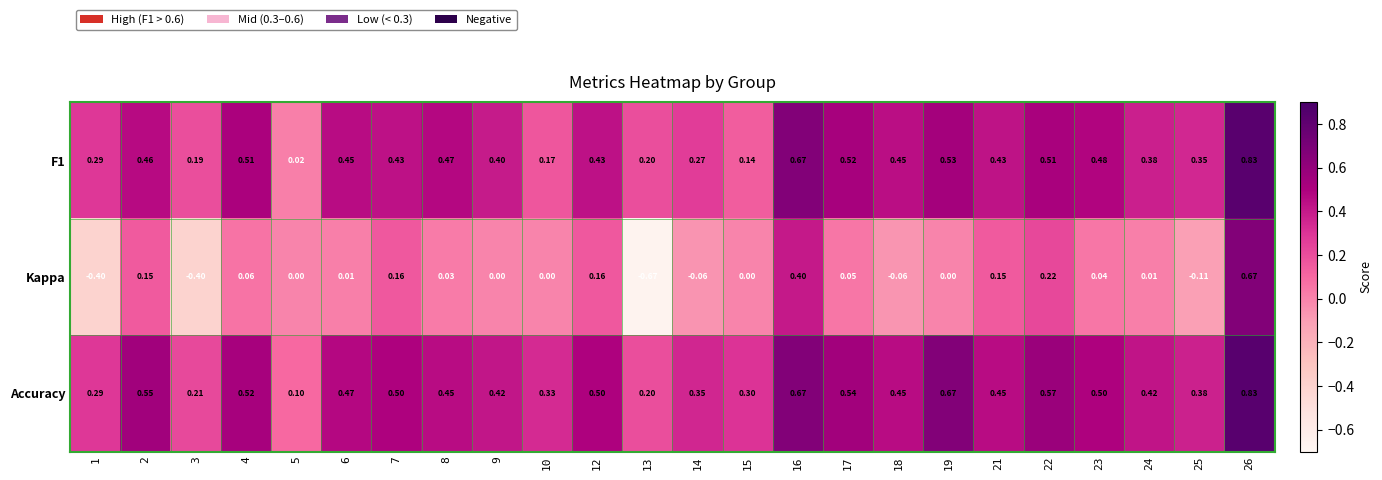

Which series has the largest range (max minus min)?

Kappa